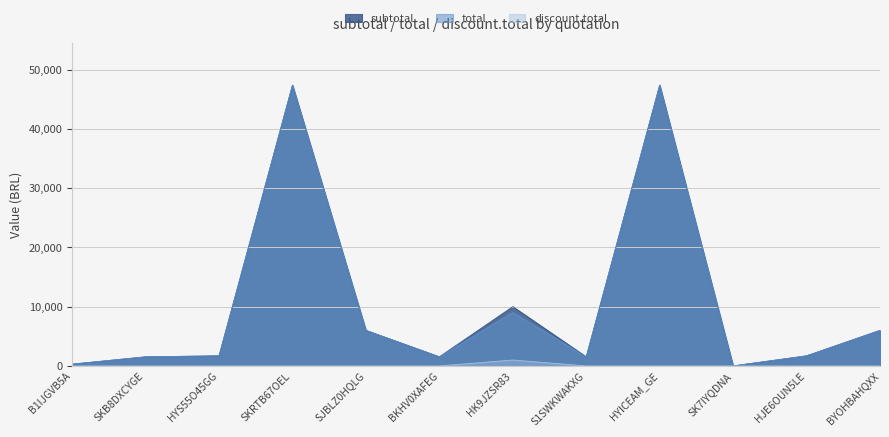

At which label is total closest to 23685?

HK9JZSR83